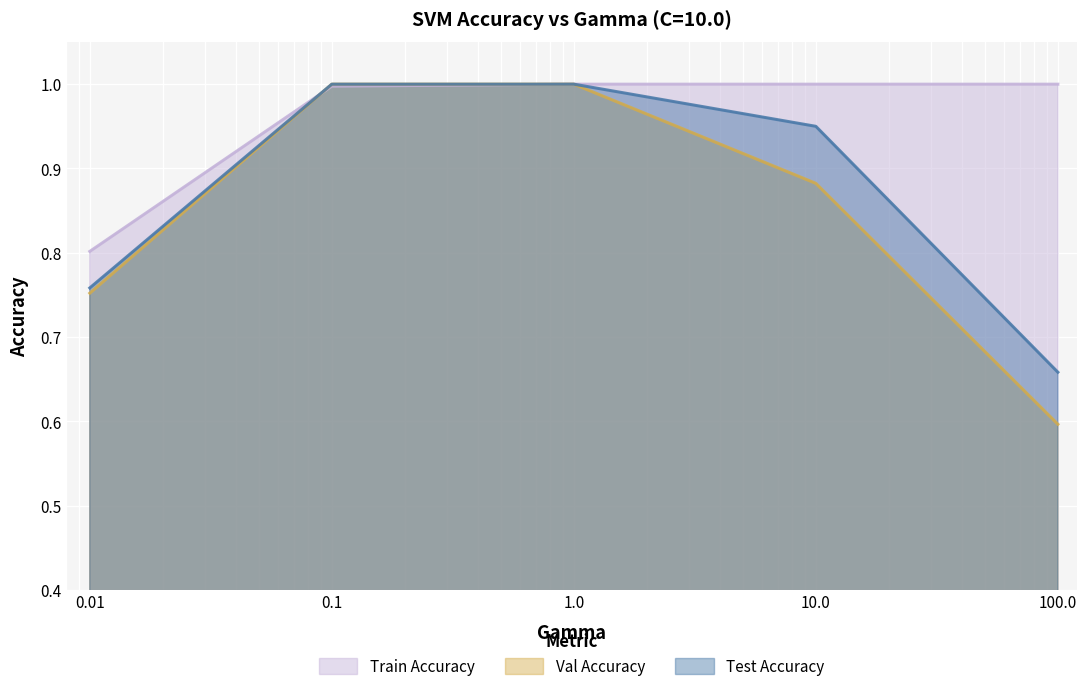

List the series in order of their overall mean, highest first.

Train Accuracy, Test Accuracy, Val Accuracy